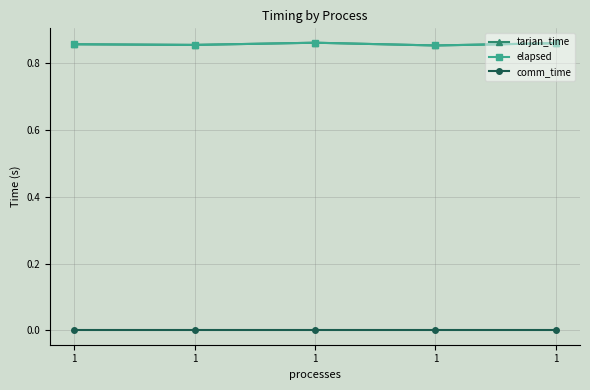

Is this an area chart (filled region under the line)?

No